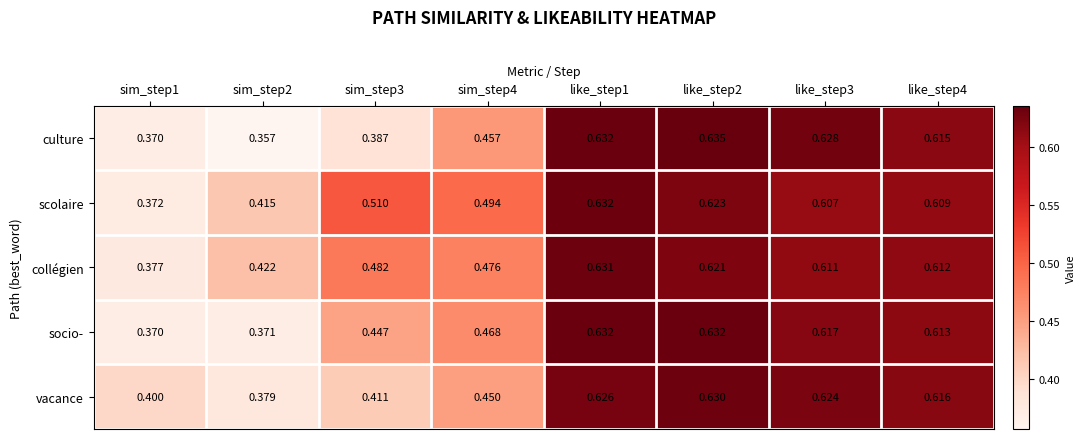

At how many categories does at least one series exceed 0?

8